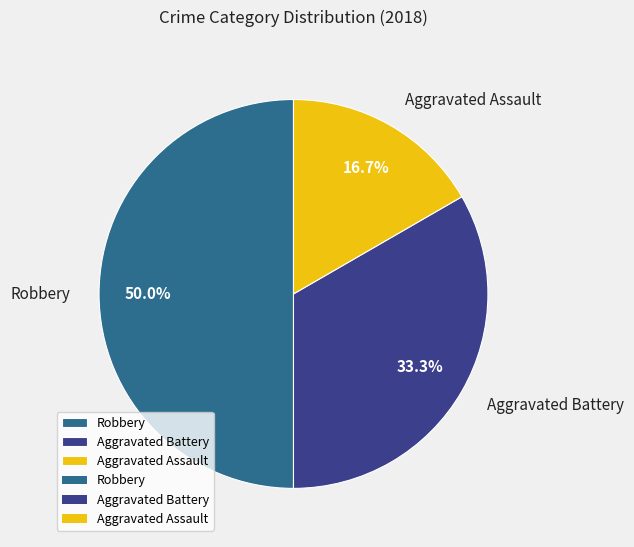

How many segments does this pie chart have?

3